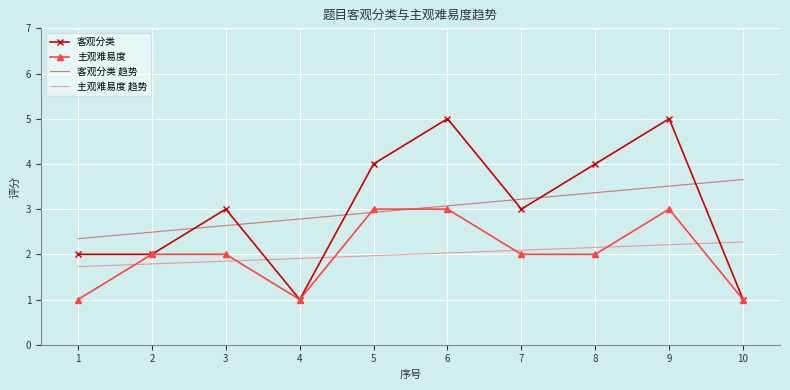

How many distinct data groups are displayed?

4